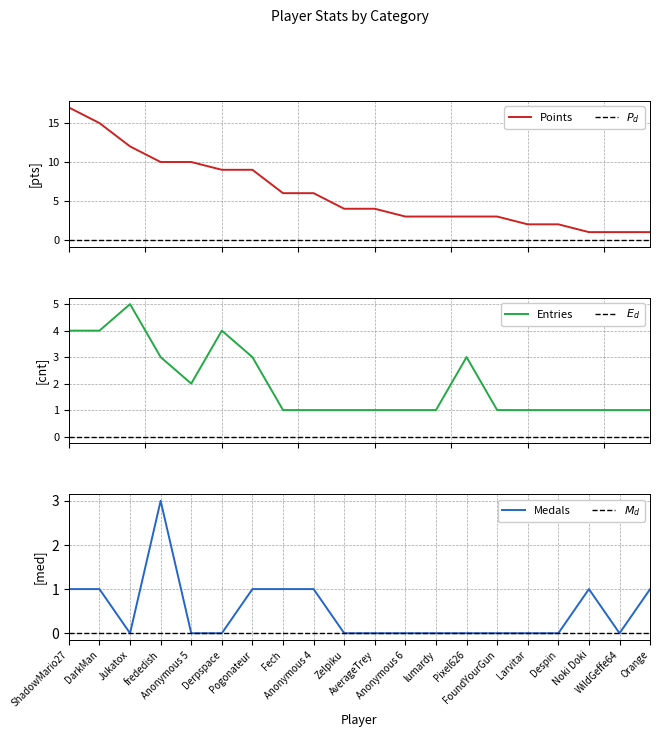

At which category does Medals reach its first local valley?

Jukatox